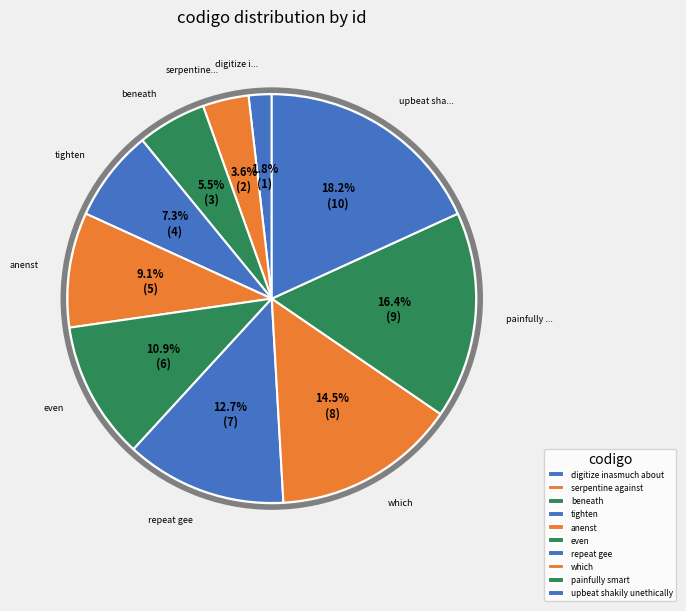

How many segments does this pie chart have?

10